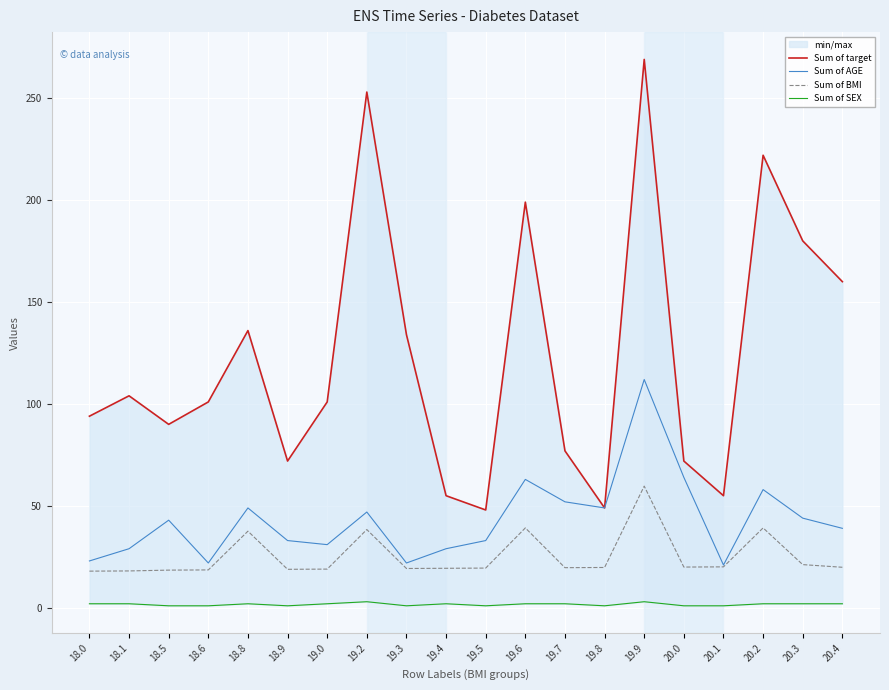

The value of Sum of AGE at 19.7 is 52.0. True or false?

True